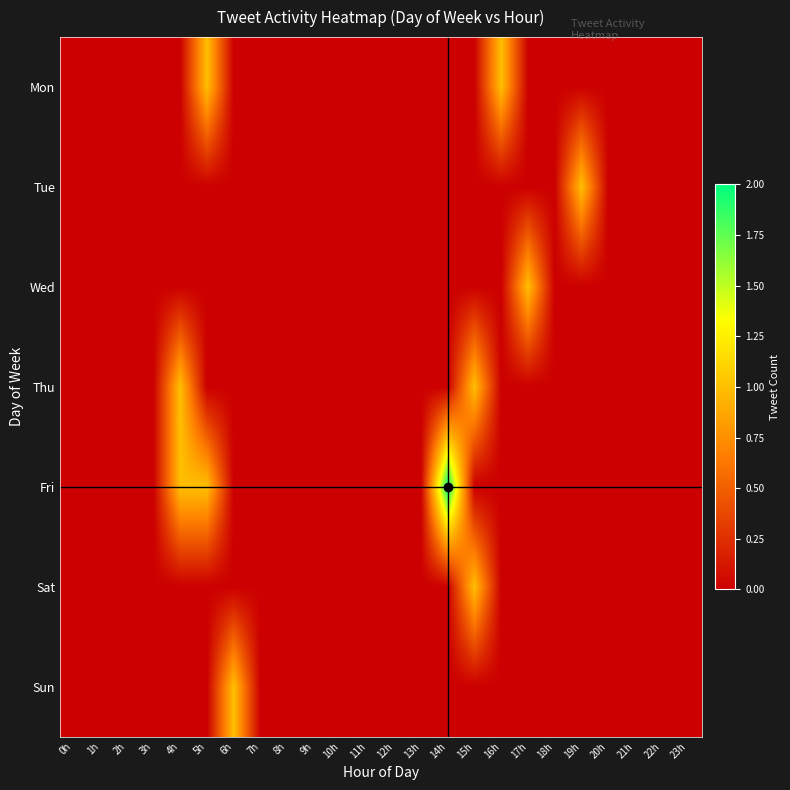

Count the number of categories in the chart.

24